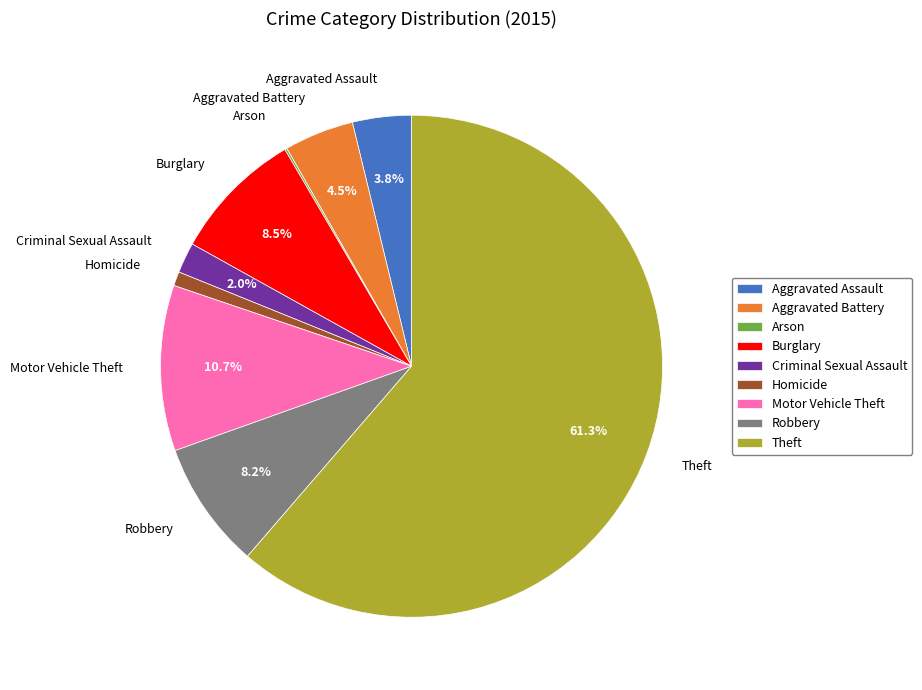

What percentage is the Aggravated Assault slice, to the nearest percent?

4%